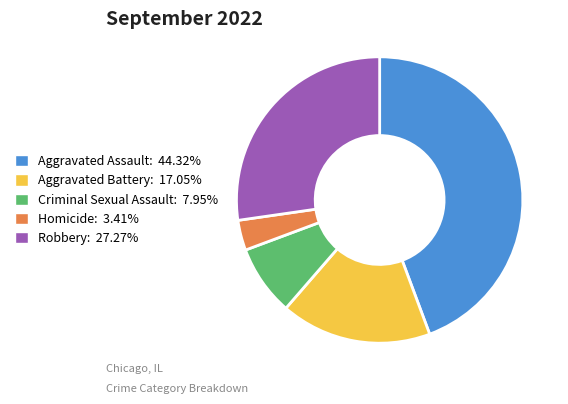

How many slices are in this pie chart?

5